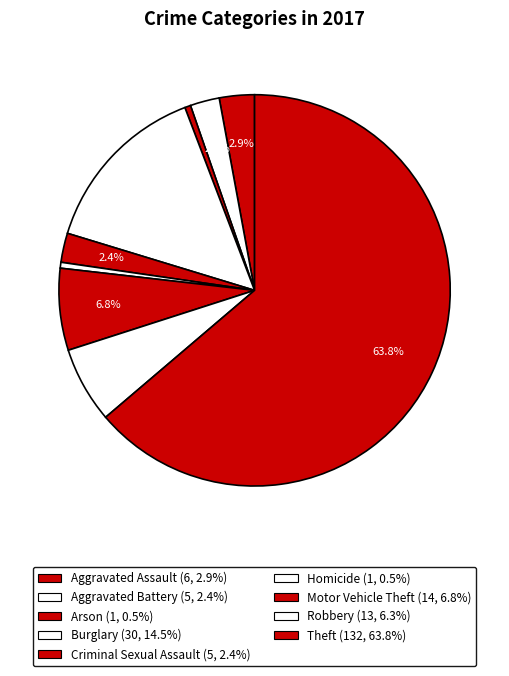

To the nearest percent, what is the difference between the Burglary and Homicide slice percentages?

14%